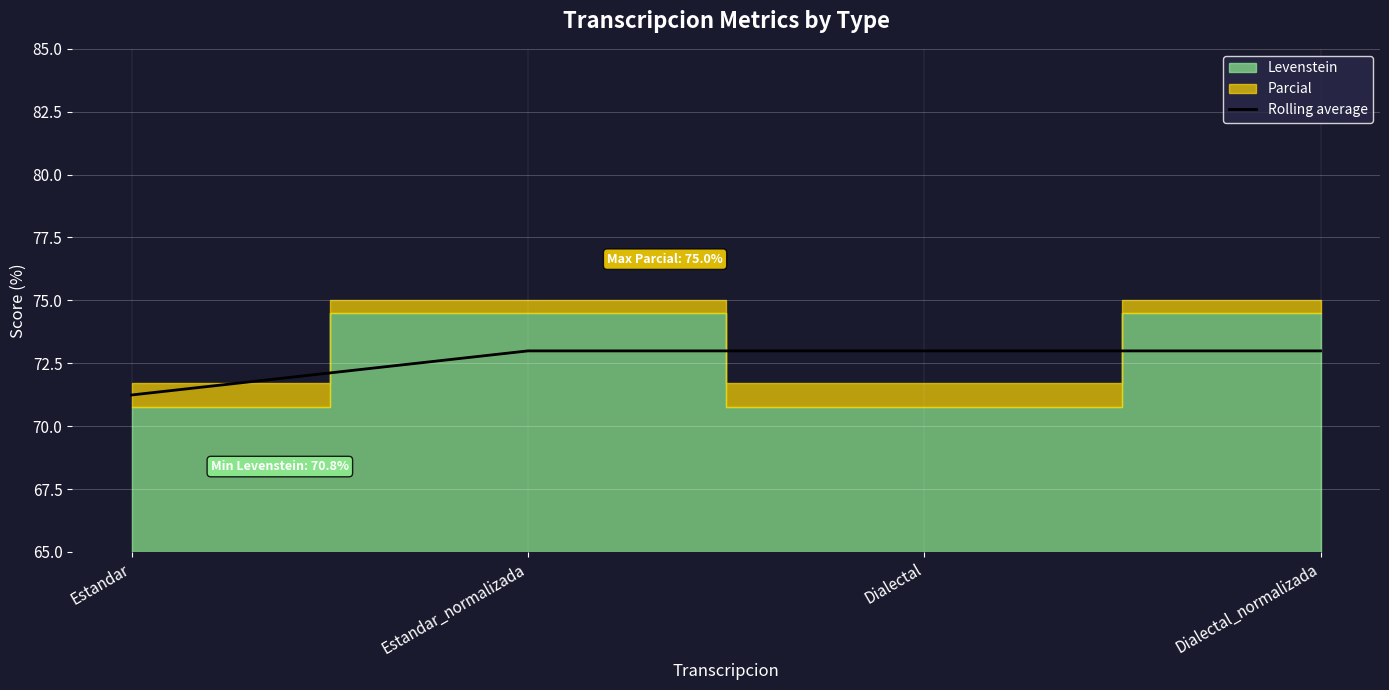

What position from the right is Estandar_normalizada?

3